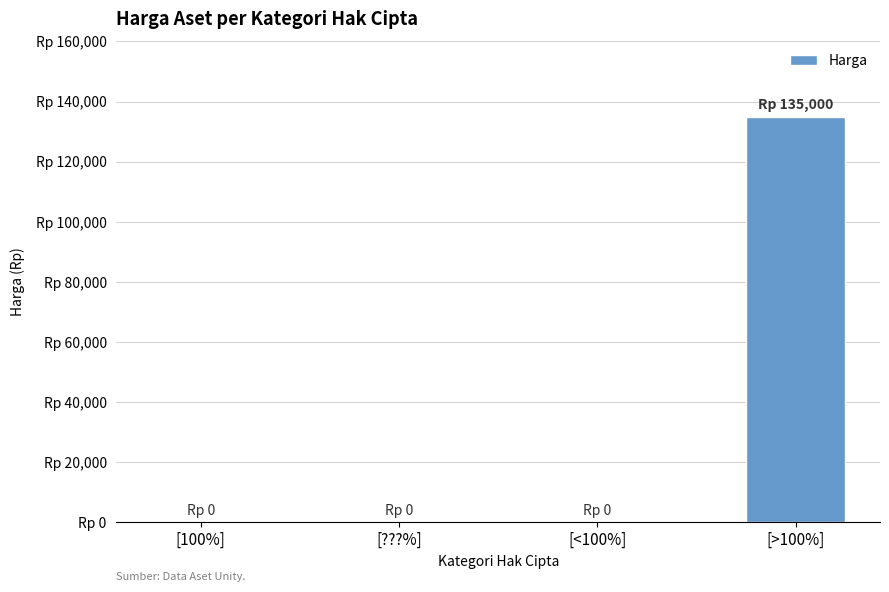

True or false: the data shows 135000 at [>100%].

True